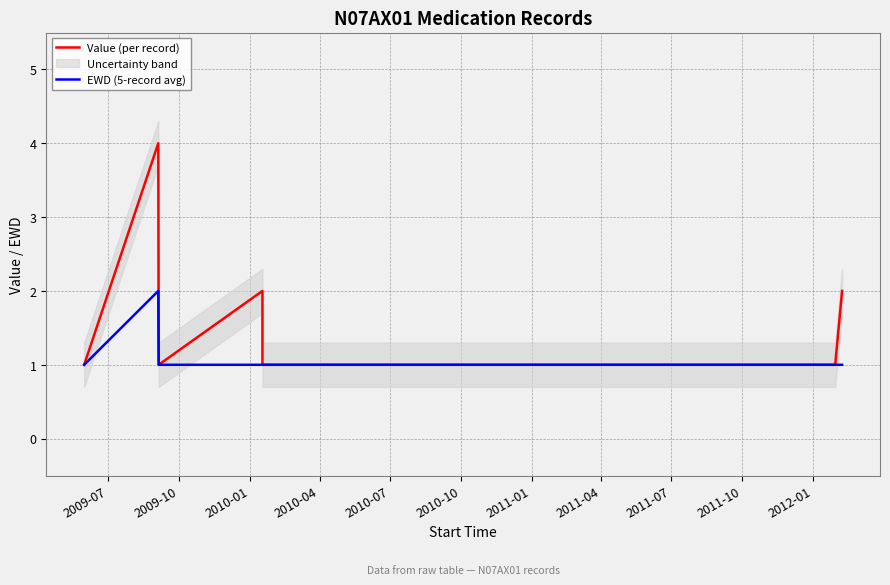

Which series has the widest spread of values?

Value (per record)